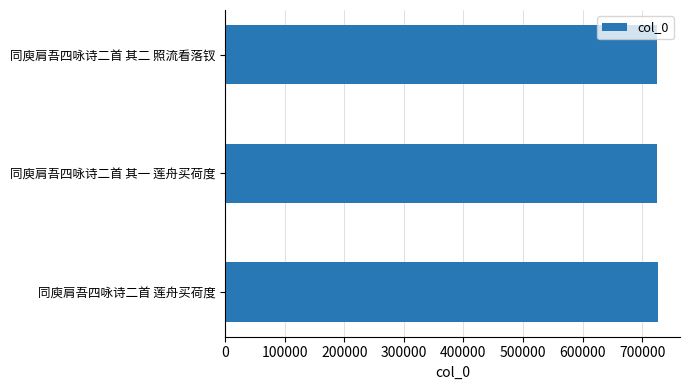

What is the sum of the values at 同庾肩吾四咏诗二首 其二 照流看落钗 and 同庾肩吾四咏诗二首 其一 莲舟买荷度?

1451701